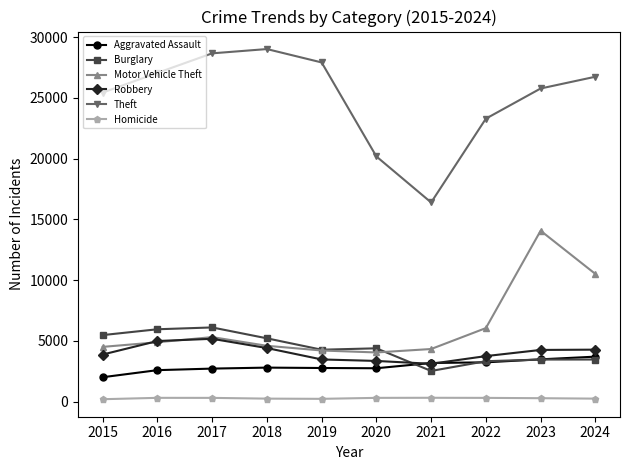

Where does the Burglary series first go above 4396?

2015